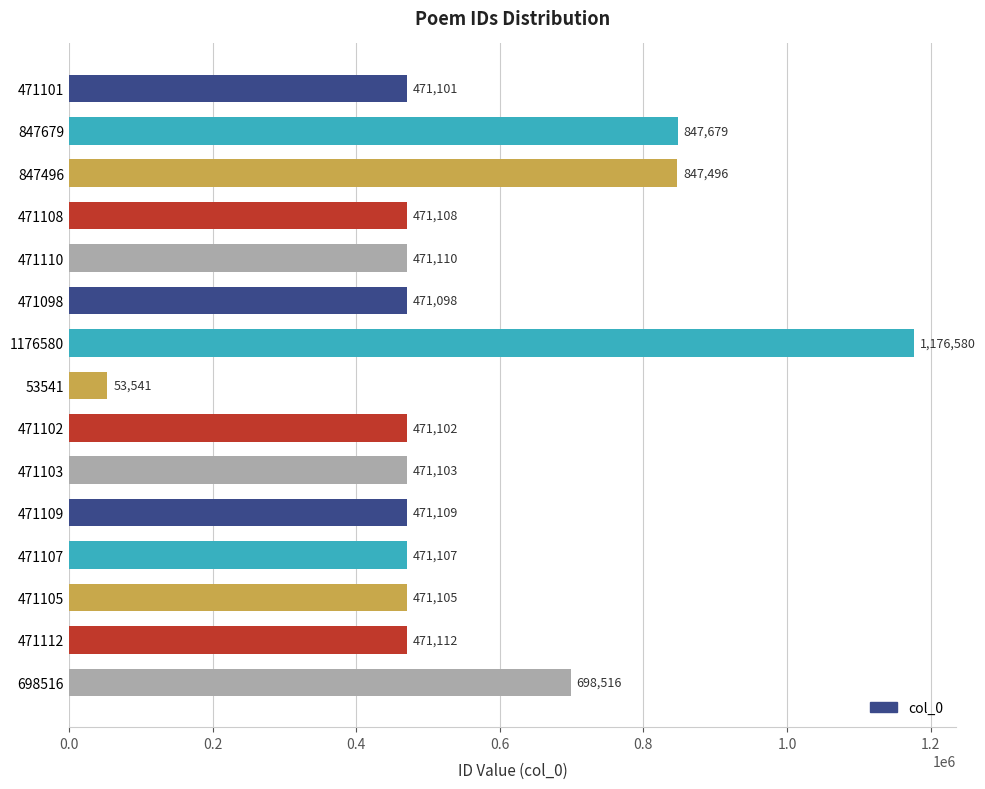

How many categories are shown in the chart?

15